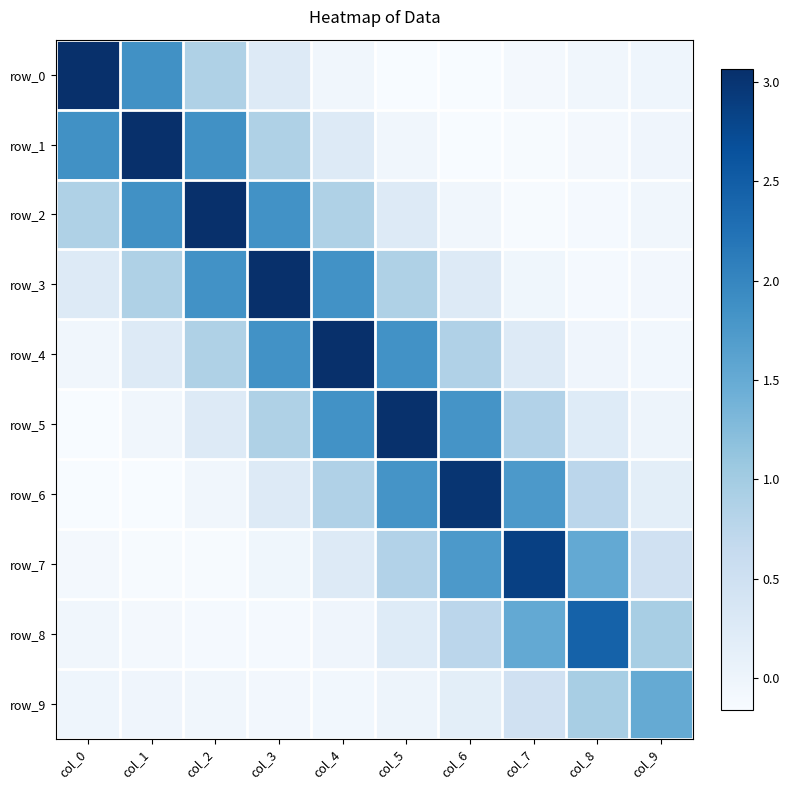

Reading left to right, extract all data points from this chart.

row_0: col_0=3.1	col_1=1.9	col_2=0.9	col_3=0.3	col_4=-0.1	col_5=-0.2	col_6=-0.2	col_7=-0.1	col_8=-0.0	col_9=-0.0
row_1: col_0=1.9	col_1=3.1	col_2=1.9	col_3=0.9	col_4=0.3	col_5=-0.1	col_6=-0.2	col_7=-0.1	col_8=-0.1	col_9=-0.0
row_2: col_0=0.9	col_1=1.9	col_2=3.1	col_3=1.9	col_4=0.9	col_5=0.3	col_6=-0.1	col_7=-0.1	col_8=-0.1	col_9=-0.1
row_3: col_0=0.3	col_1=0.9	col_2=1.9	col_3=3.1	col_4=1.9	col_5=0.9	col_6=0.3	col_7=-0.0	col_8=-0.1	col_9=-0.1
row_4: col_0=-0.1	col_1=0.3	col_2=0.9	col_3=1.9	col_4=3.1	col_5=1.8	col_6=0.9	col_7=0.3	col_8=-0.0	col_9=-0.1
row_5: col_0=-0.2	col_1=-0.1	col_2=0.3	col_3=0.9	col_4=1.8	col_5=3.0	col_6=1.8	col_7=0.8	col_8=0.2	col_9=-0.0
row_6: col_0=-0.2	col_1=-0.2	col_2=-0.1	col_3=0.3	col_4=0.9	col_5=1.8	col_6=3.0	col_7=1.8	col_8=0.8	col_9=0.2
row_7: col_0=-0.1	col_1=-0.1	col_2=-0.1	col_3=-0.0	col_4=0.3	col_5=0.8	col_6=1.8	col_7=2.9	col_8=1.5	col_9=0.5
row_8: col_0=-0.0	col_1=-0.1	col_2=-0.1	col_3=-0.1	col_4=-0.0	col_5=0.2	col_6=0.8	col_7=1.5	col_8=2.4	col_9=0.9
row_9: col_0=-0.0	col_1=-0.0	col_2=-0.1	col_3=-0.1	col_4=-0.1	col_5=-0.0	col_6=0.2	col_7=0.5	col_8=0.9	col_9=1.5